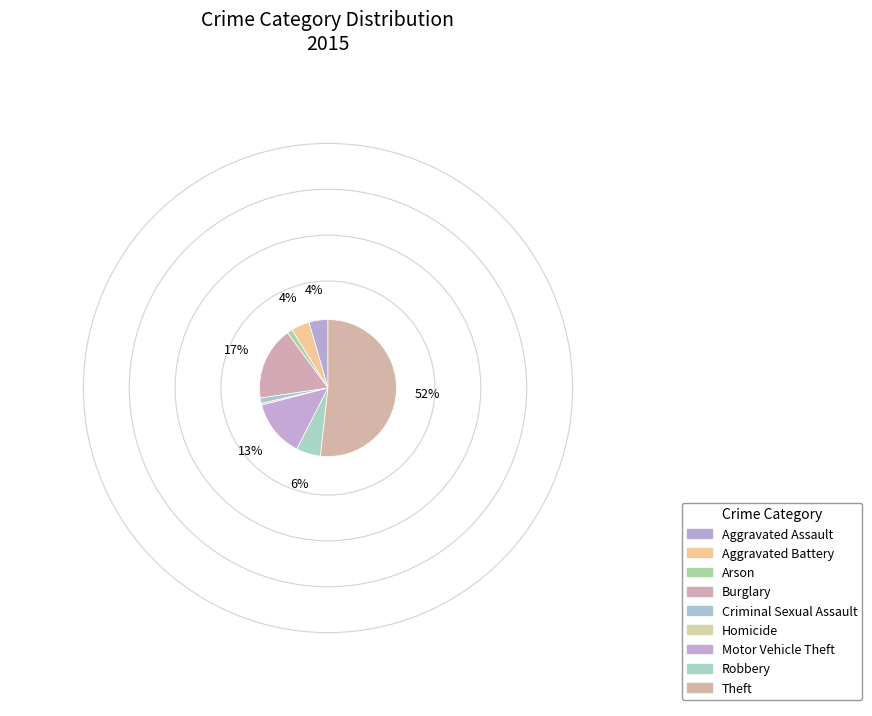

Combined, do Aggravated Battery and Robbery account for over 50%?

No